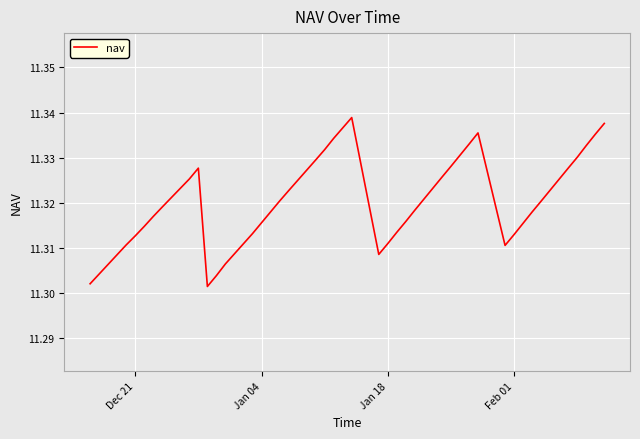

How many interior local valleys (lower than both neighbors) does the data have?

3